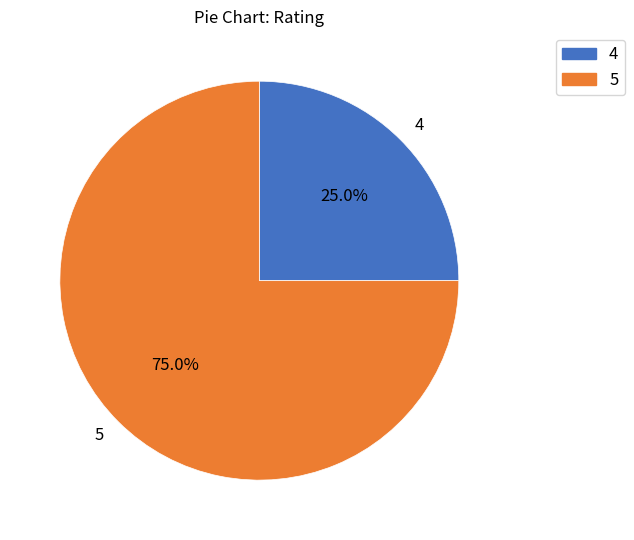

What is the majority slice?

5